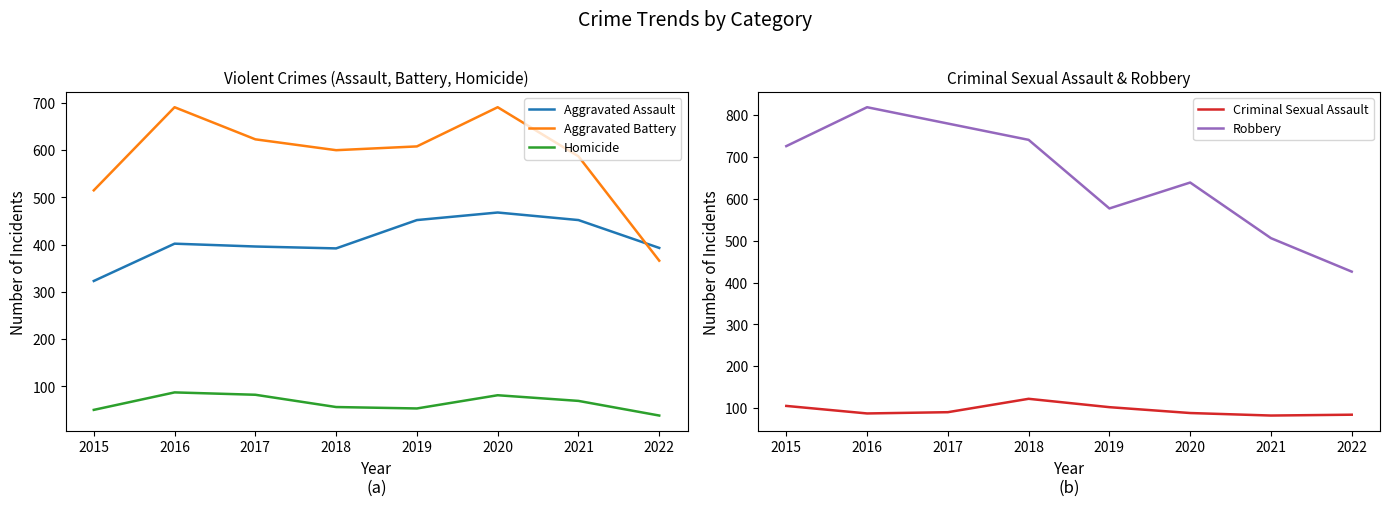

Between 2022 and 2016, which is larger?

2016